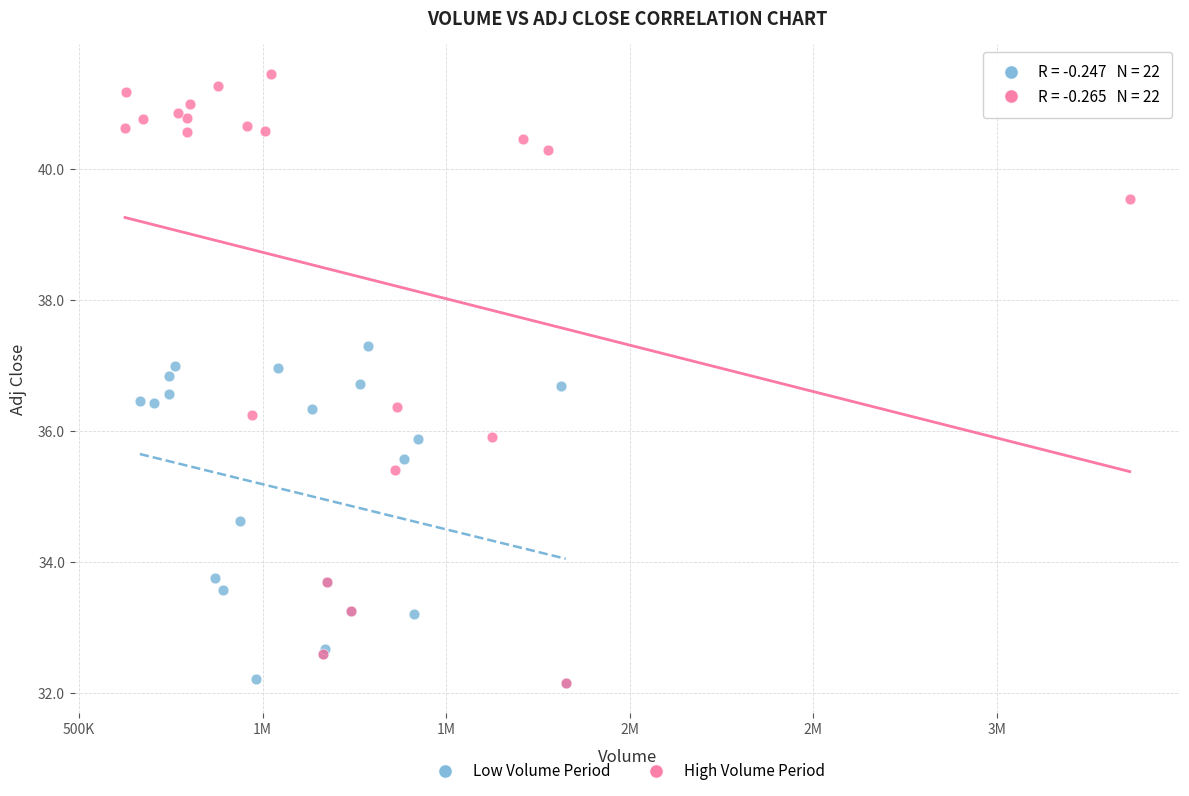

Which series has the largest Y range (max minus min)?

High Volume Period